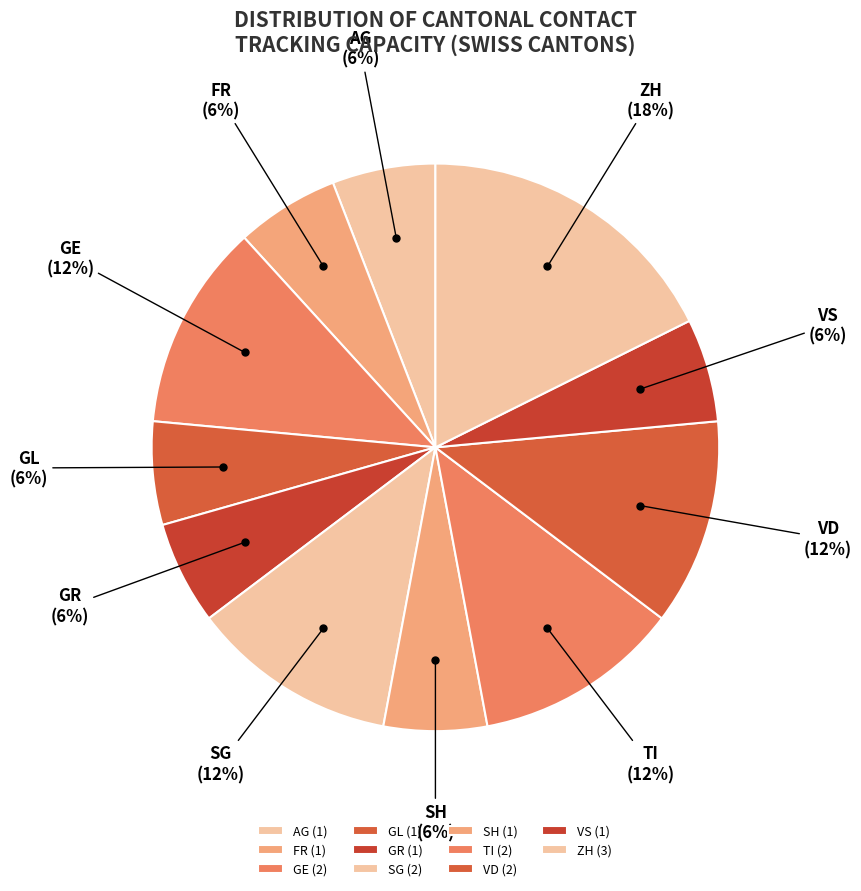

Which category has the biggest portion of the pie?

ZH